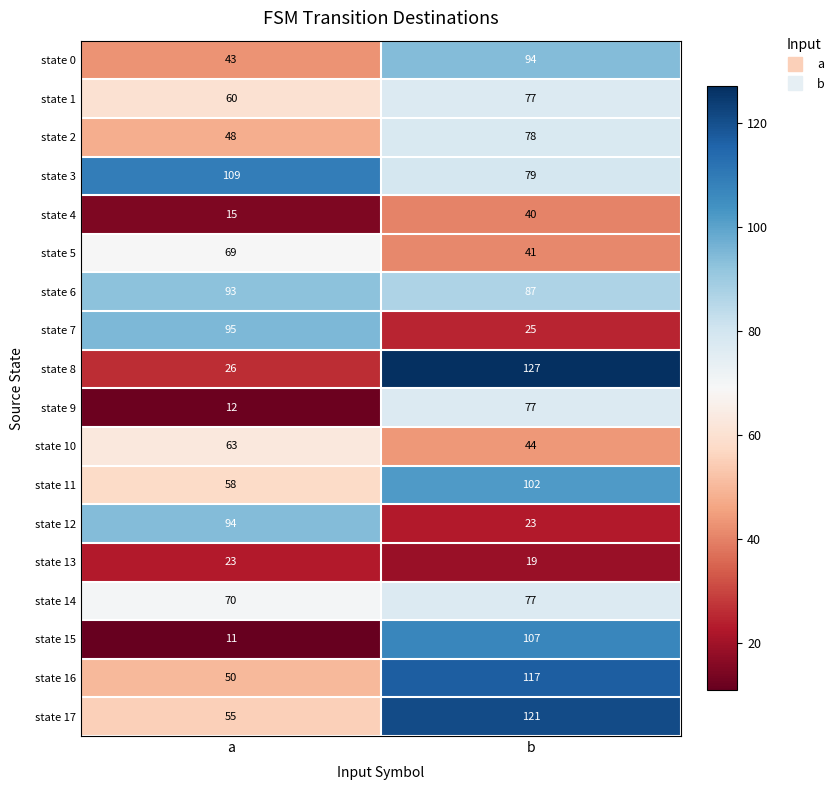

What is the total value across all series at b?

1335